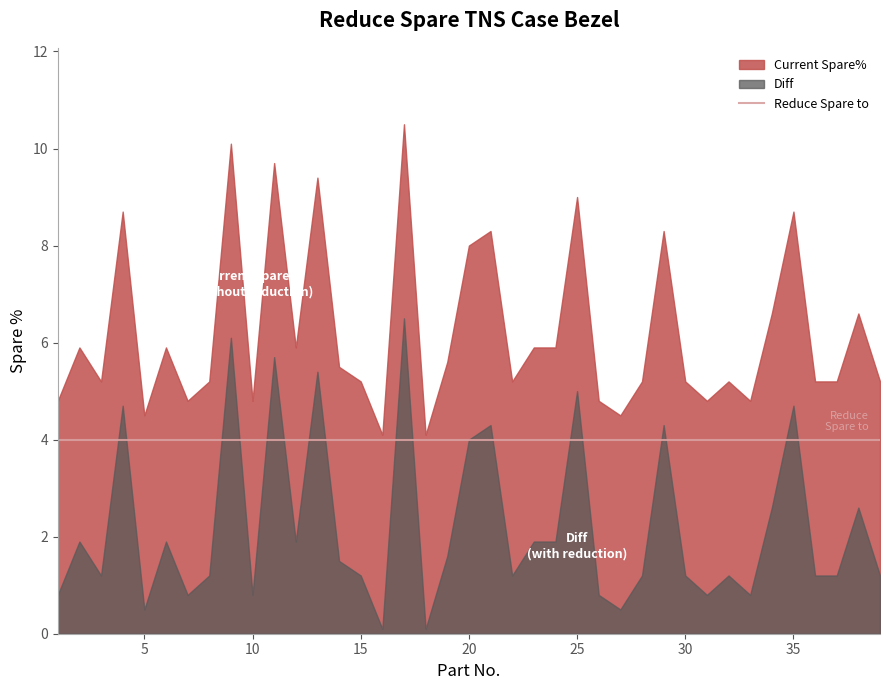

Reading left to right, extract all data points from this chart.

Current Spare%: 4.8	5.9	5.2	8.7	4.5	5.9	4.8	5.2	10.1	4.8	9.7	5.9	9.4	5.5	5.2	4.1	10.5	4.1	5.6	8.0	8.3	5.2	5.9	5.9	9.0	4.8	4.5	5.2	8.3	5.2	4.8	5.2	4.8	6.6	8.7	5.2	5.2	6.6	5.2
Diff: 0.8	1.9	1.2	4.7	0.5	1.9	0.8	1.2	6.1	0.8	5.7	1.9	5.4	1.5	1.2	0.1	6.5	0.1	1.6	4.0	4.3	1.2	1.9	1.9	5.0	0.8	0.5	1.2	4.3	1.2	0.8	1.2	0.8	2.6	4.7	1.2	1.2	2.6	1.2
Reduce Spare to: 4.0	4.0	4.0	4.0	4.0	4.0	4.0	4.0	4.0	4.0	4.0	4.0	4.0	4.0	4.0	4.0	4.0	4.0	4.0	4.0	4.0	4.0	4.0	4.0	4.0	4.0	4.0	4.0	4.0	4.0	4.0	4.0	4.0	4.0	4.0	4.0	4.0	4.0	4.0